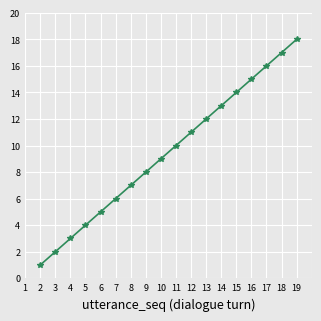

What is the value of the 1st point from the left?

1